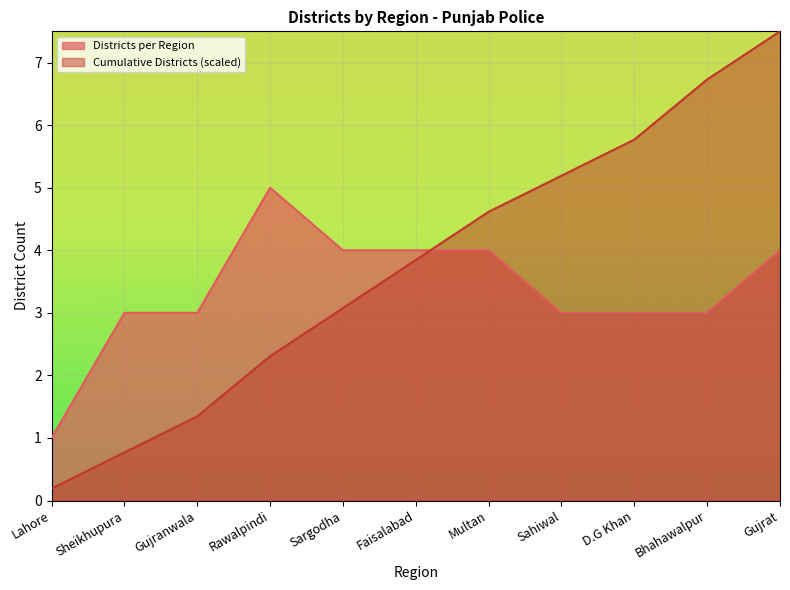

What is the difference between the maximum and minimum values in the Cumulative Districts series?

7.3